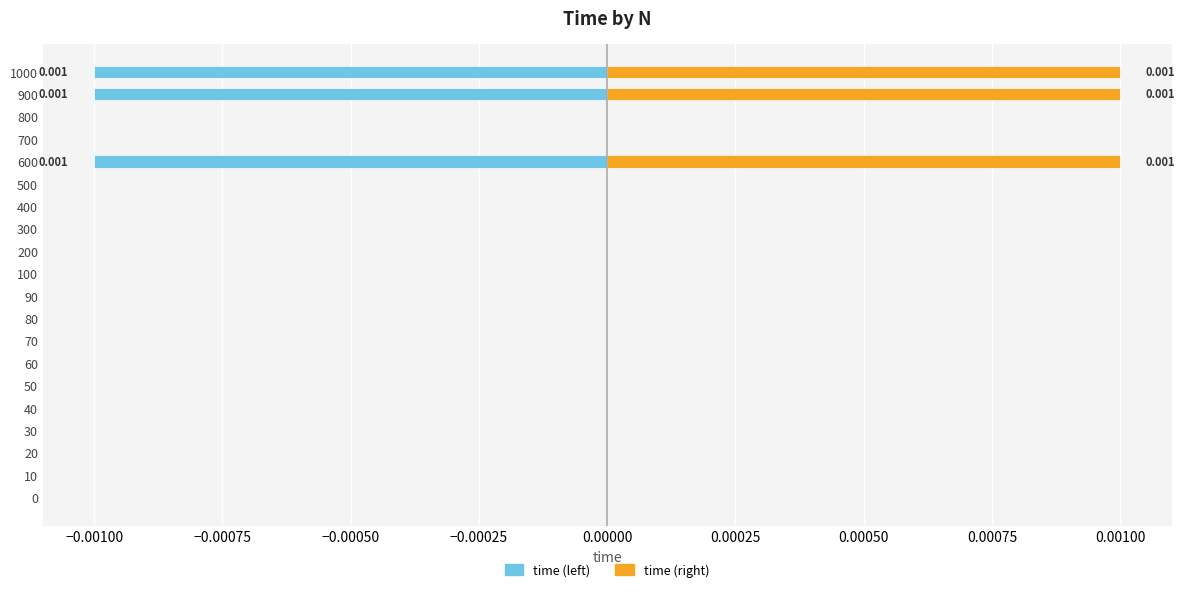

Count the number of data series in this chart.

2